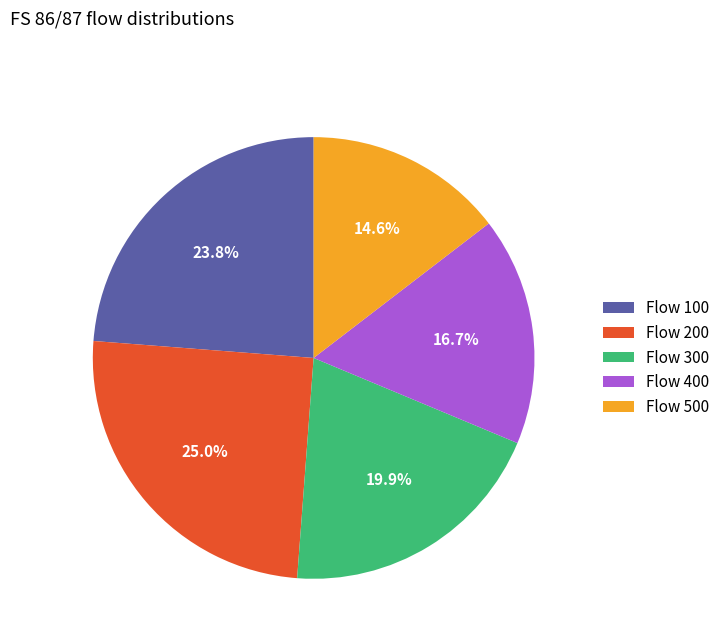

Rank the categories by value from lowest to highest.

Flow 500, Flow 400, Flow 300, Flow 100, Flow 200